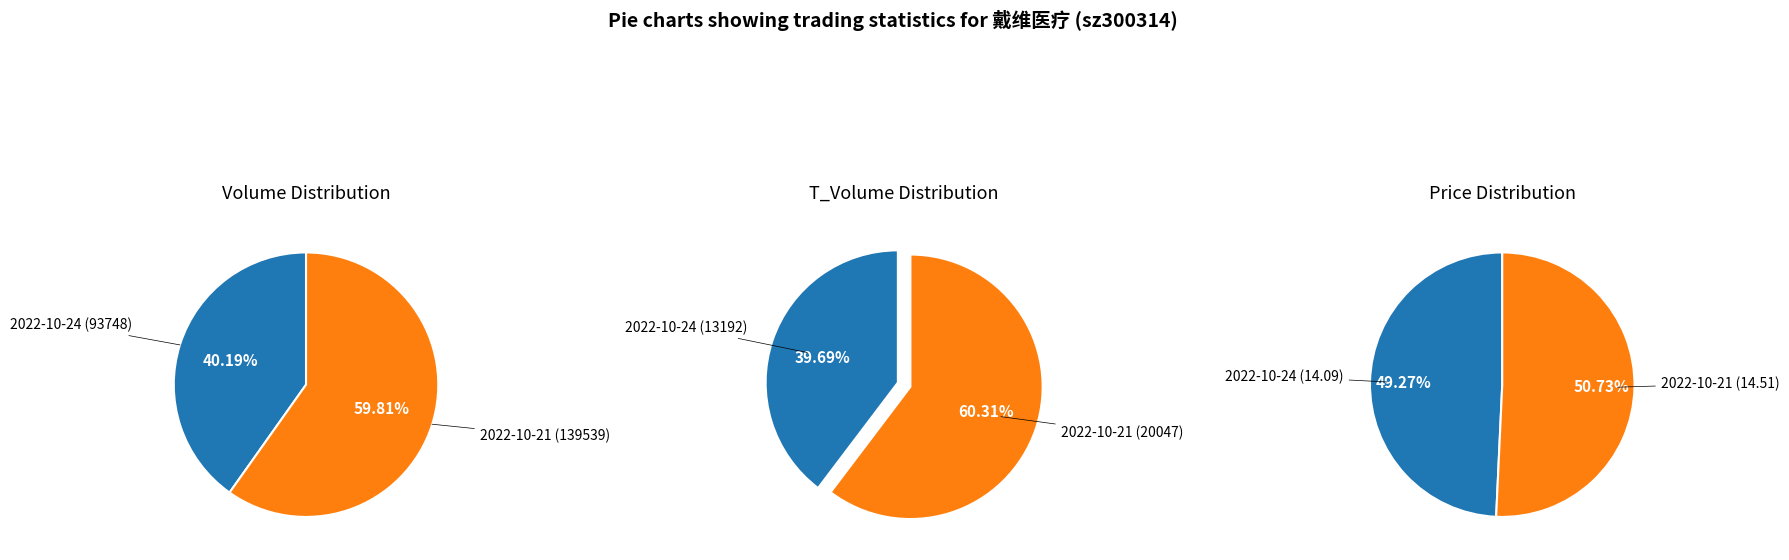

What percentage do 2022-10-24 and 2022-10-21 together represent?

100.0%